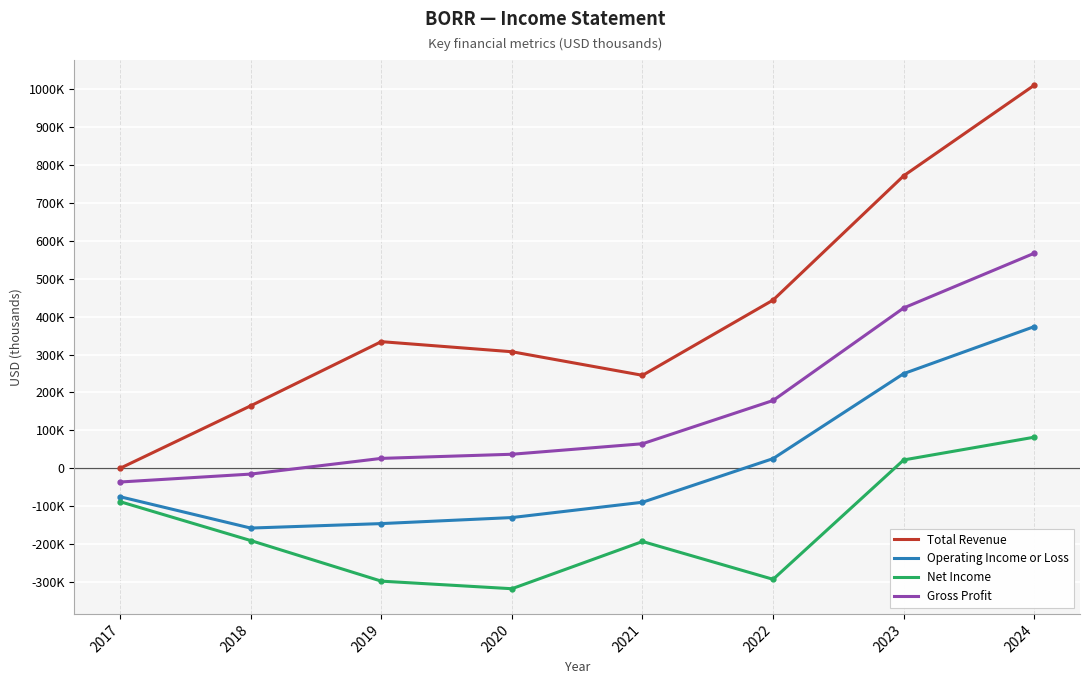

Is this an area chart (filled region under the line)?

No